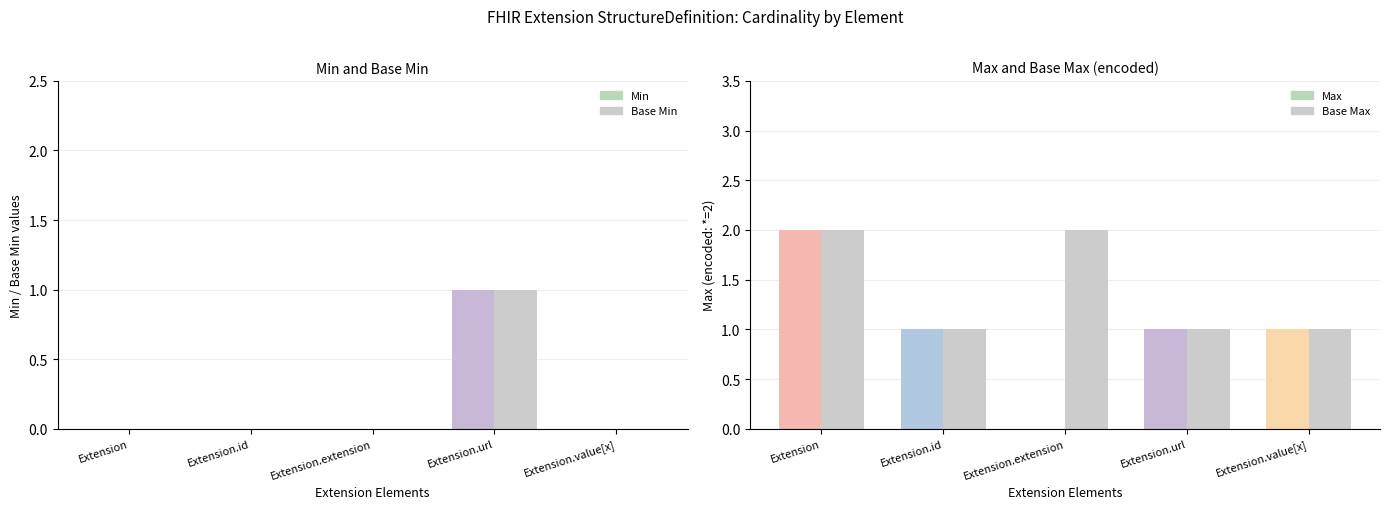

What is the sum of all Base Min values?

1